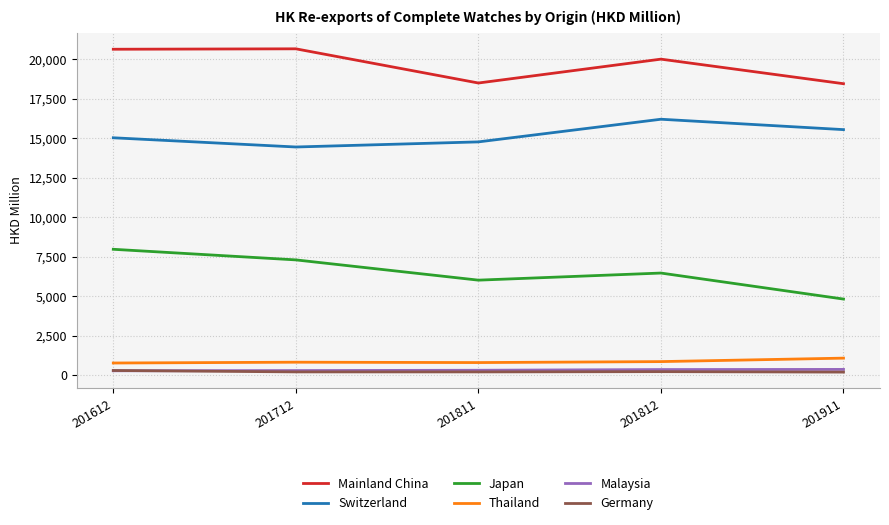

What is the maximum value for Thailand?

1090.9